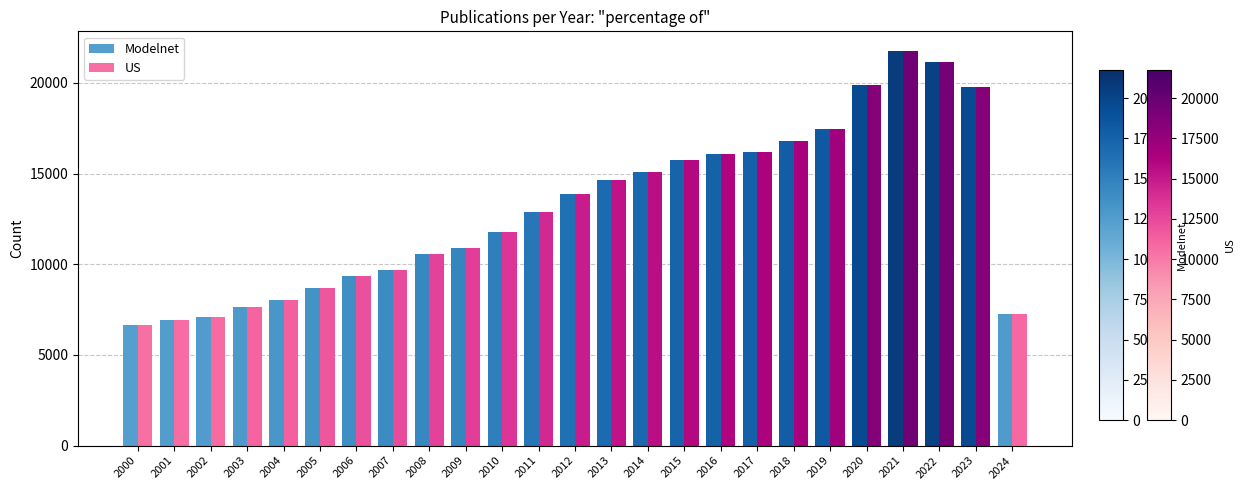

What is the approximate value of US at 2022?

21132